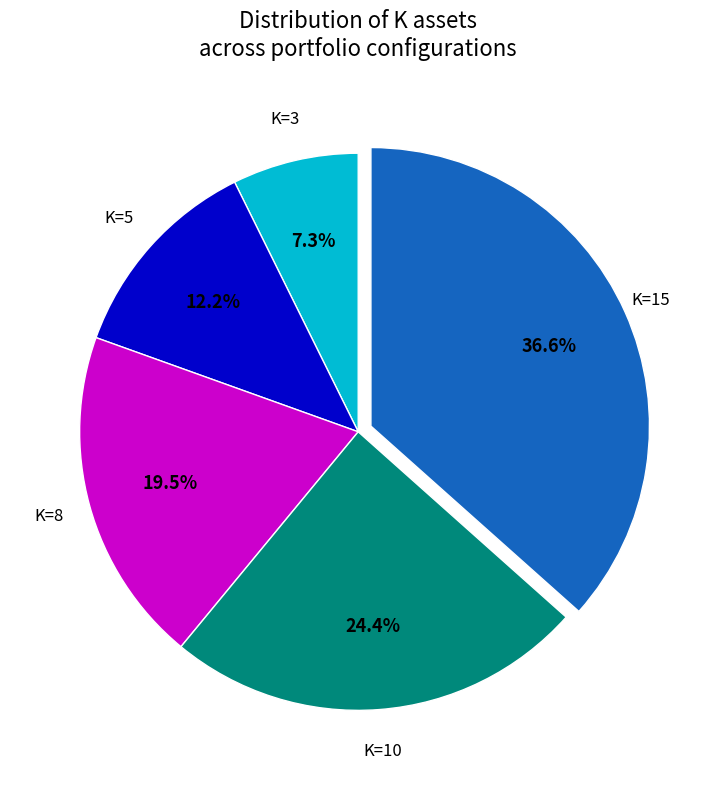

Does any single category account for the majority?

No